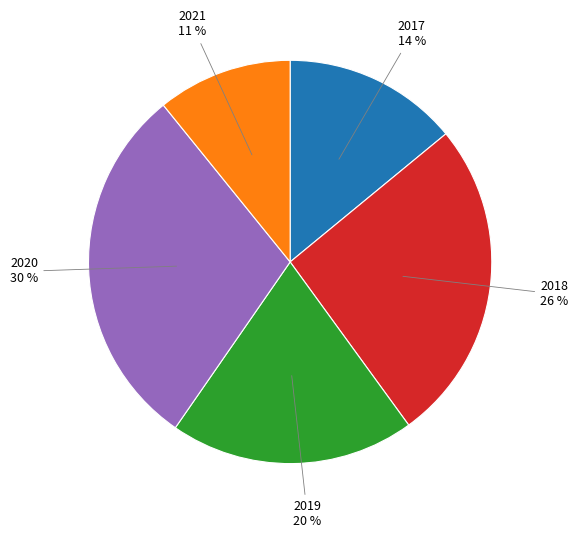

Is 2018 the majority of the pie?

No